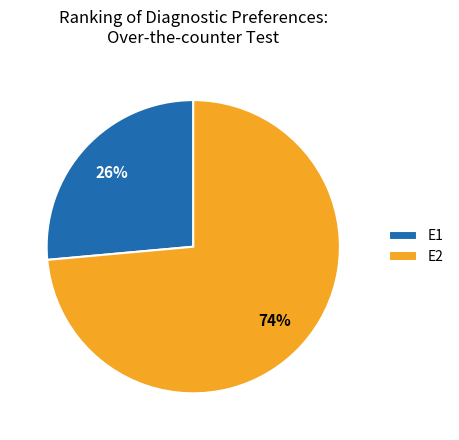

What is the smallest slice in the pie chart?

E1